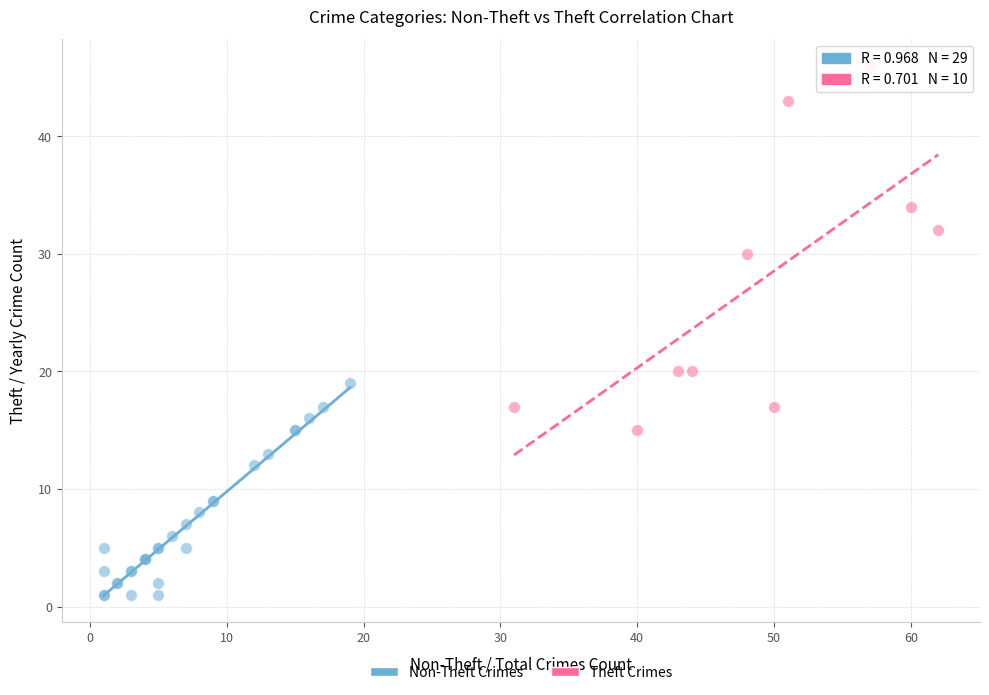

Which series reaches the minimum Y coordinate?

Non-Theft Crimes